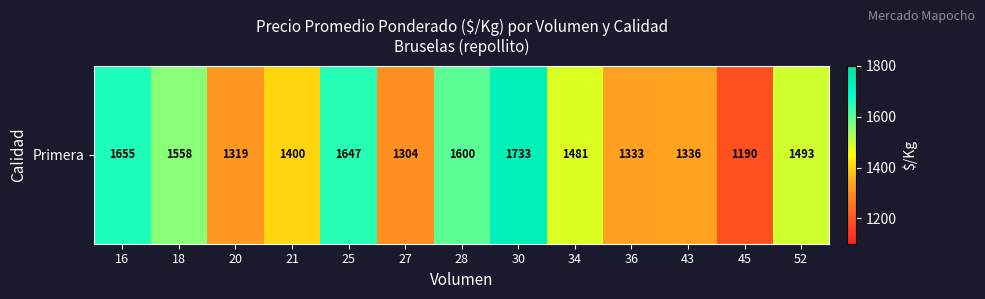

Where does the data first go above 1481?

16